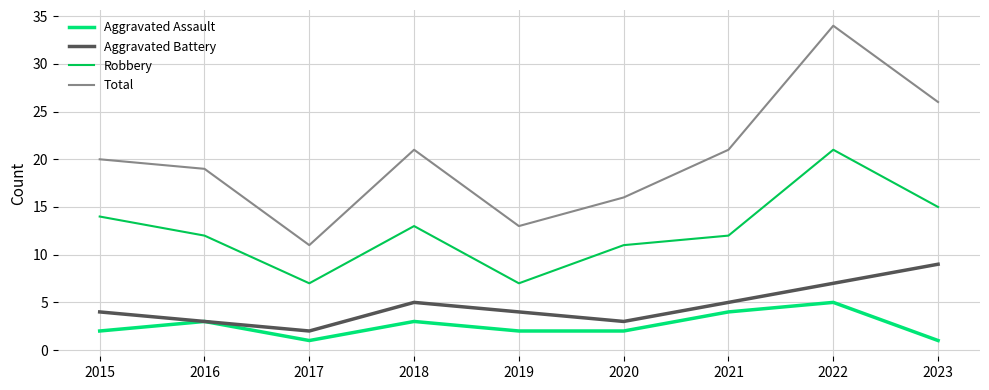

True or false: Aggravated Battery and Total intersect in this chart.

False